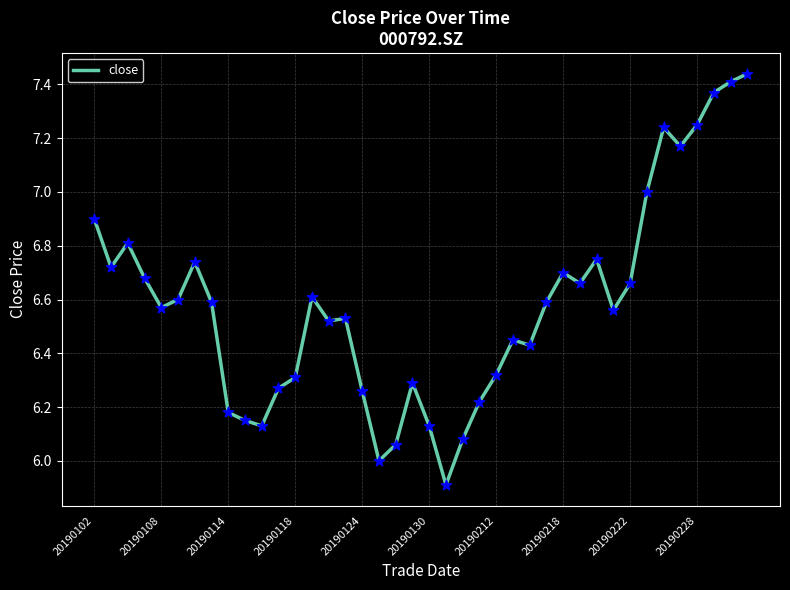

What is the minimum value shown in the chart?

5.9